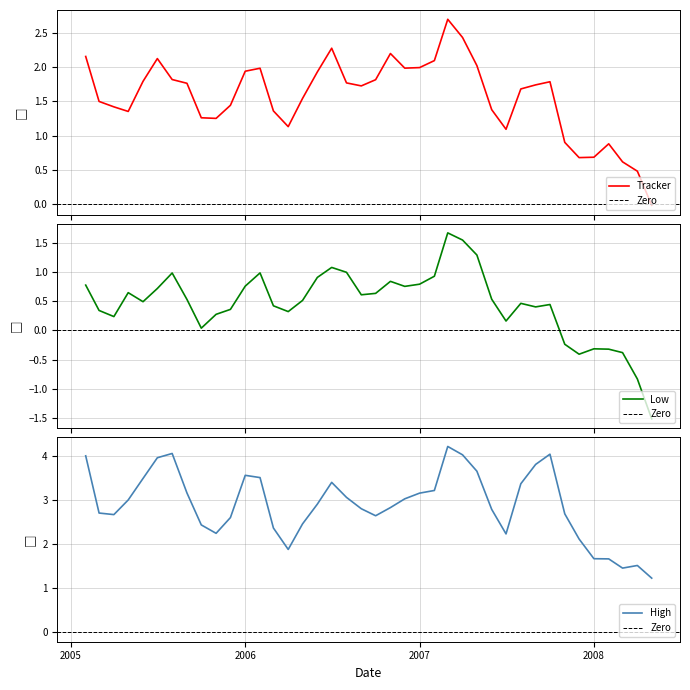

What is the difference between the maximum and second lowest values in the Low series?

2.5